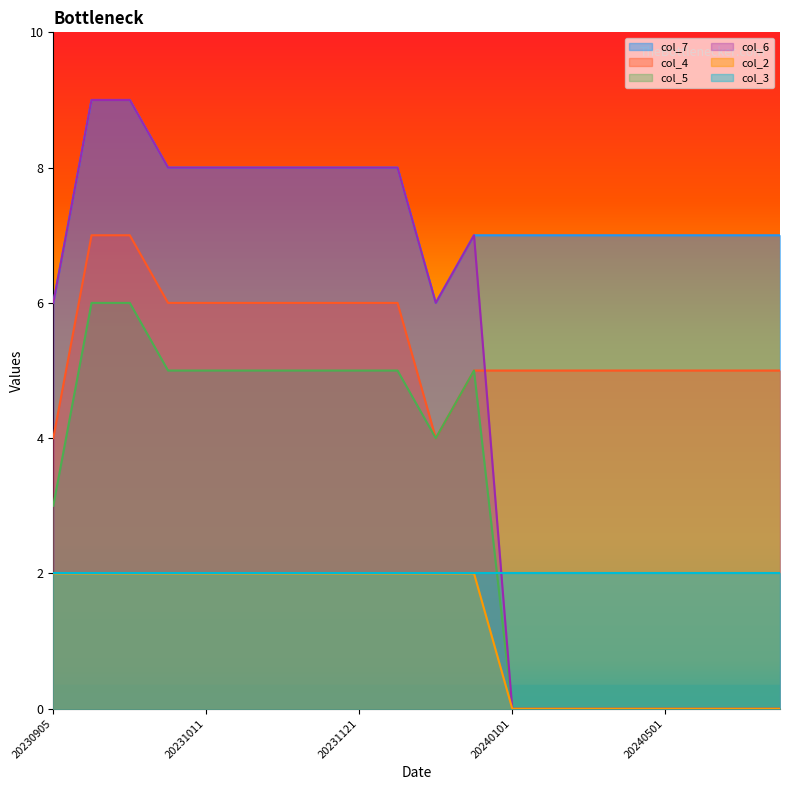

Which series has the largest range (max minus min)?

col_6